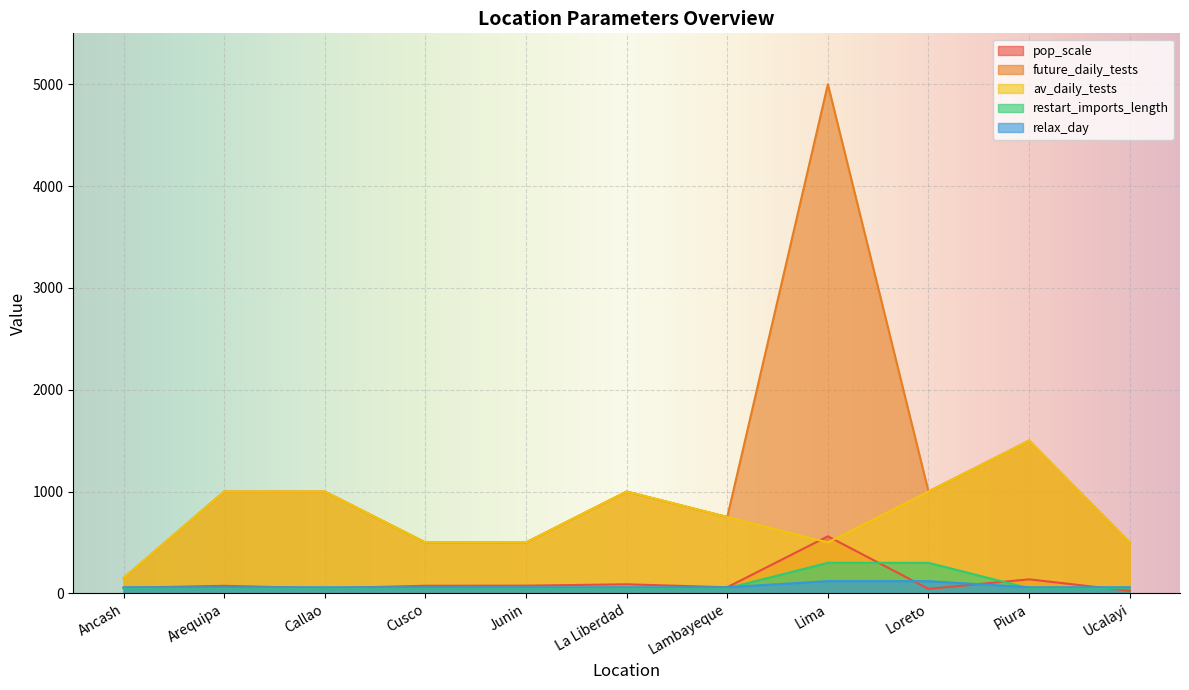

What is the difference between the maximum and second lowest values in the pop_scale series?

516.3